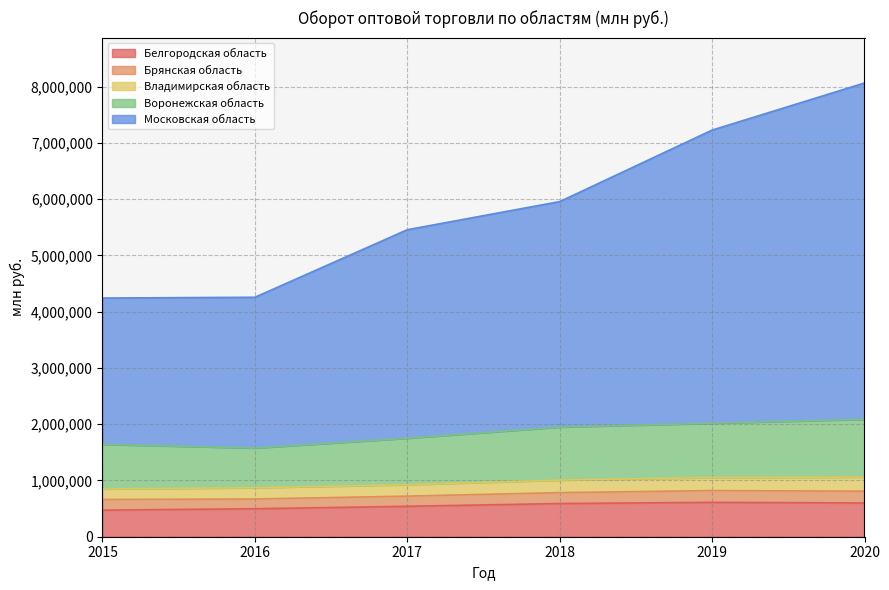

What is the difference between the maximum and minimum values in the Белгородская область series?

138522.0